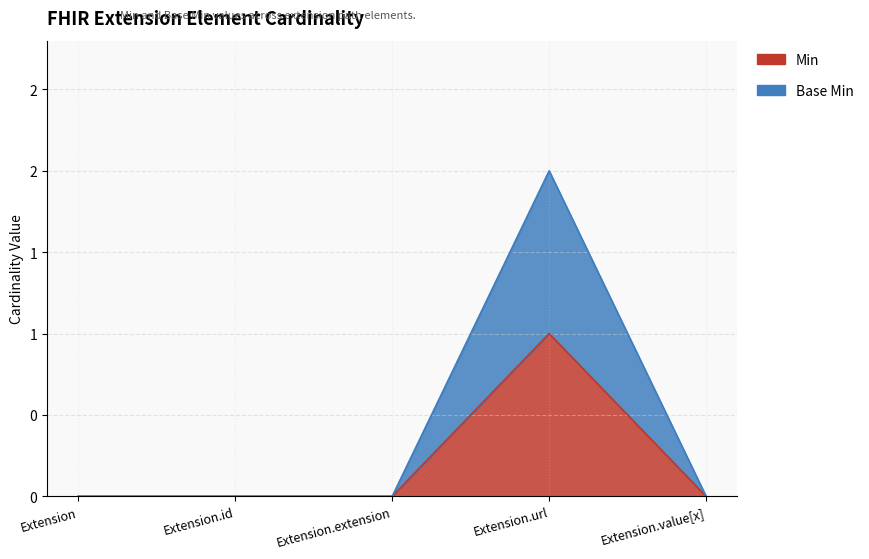

List the series in order of their overall mean, highest first.

Base Min, Min